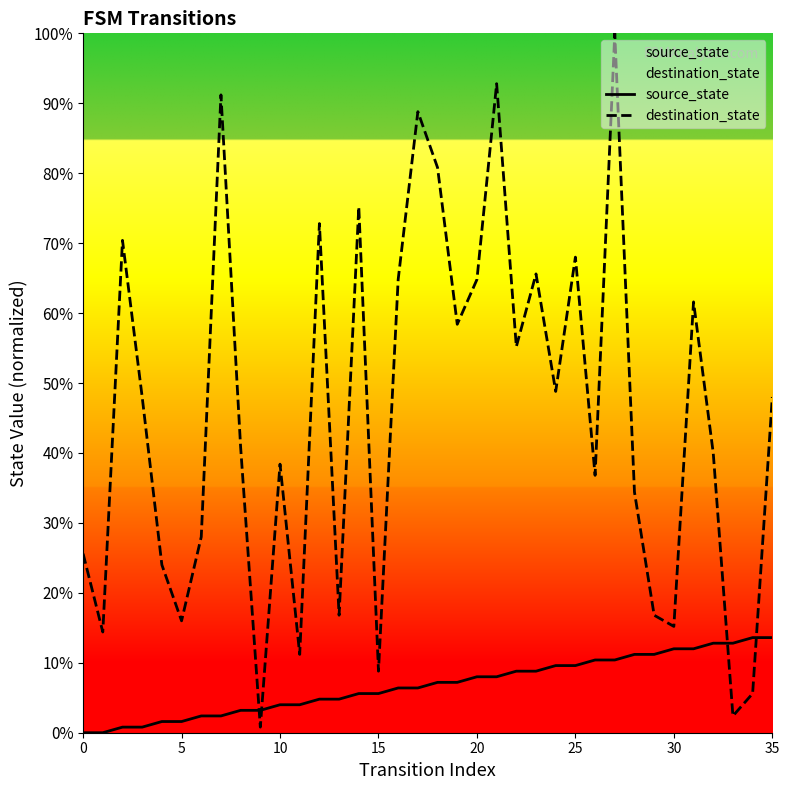

How many series are shown in this chart?

2